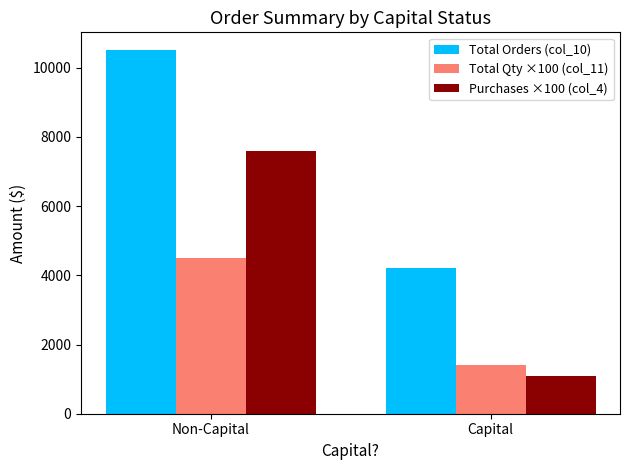

What position from the right is Capital?

1